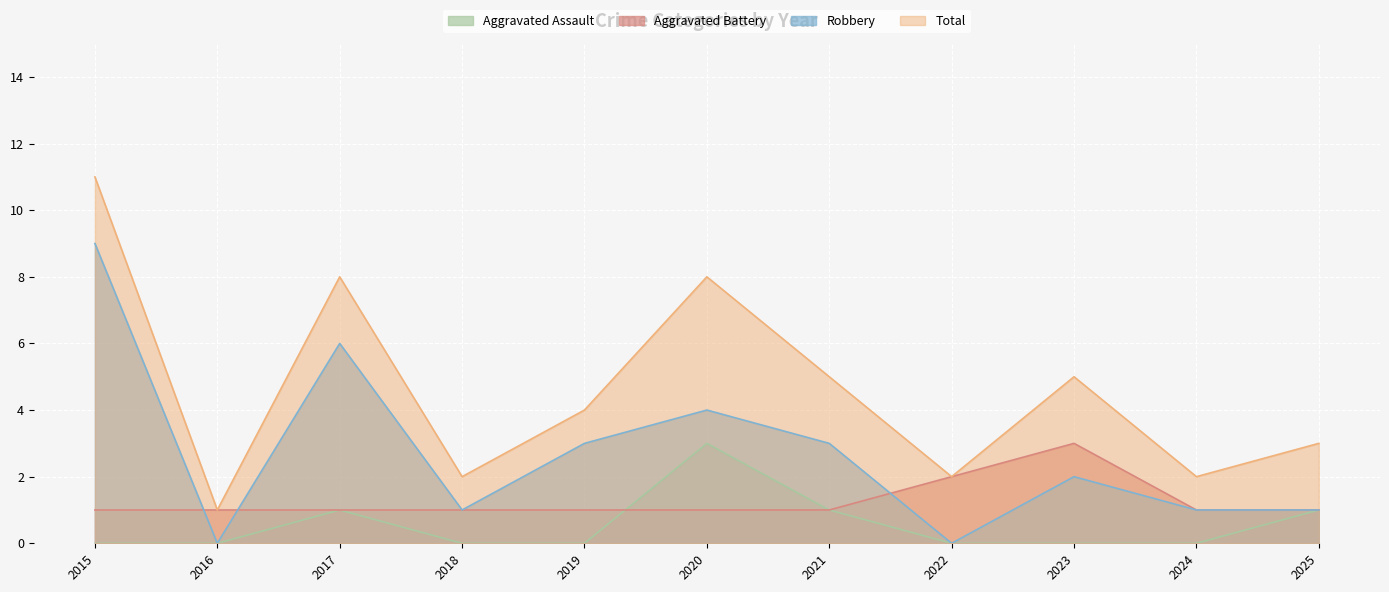

True or false: Robbery and Aggravated Assault intersect in this chart.

False